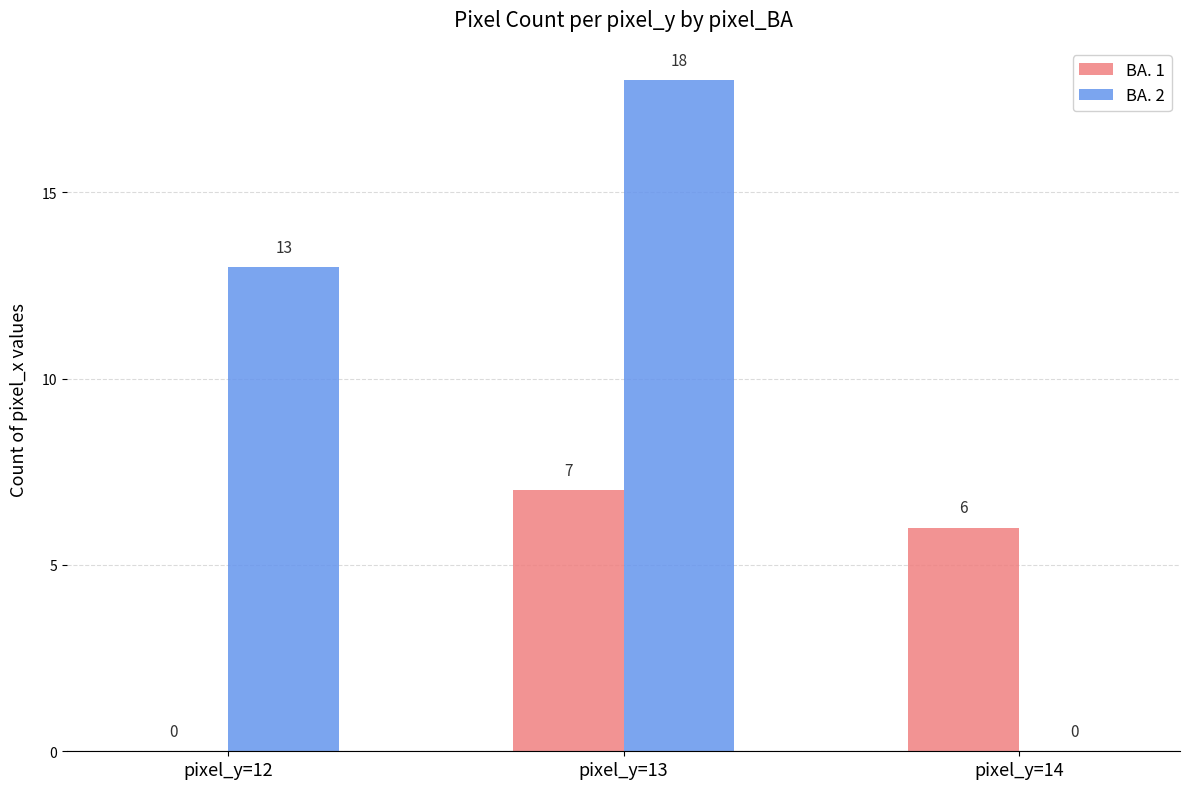

Reading left to right, list all the values displayed in this chart.

BA. 1: pixel_y=12=0	pixel_y=13=7	pixel_y=14=6
BA. 2: pixel_y=12=13	pixel_y=13=18	pixel_y=14=0